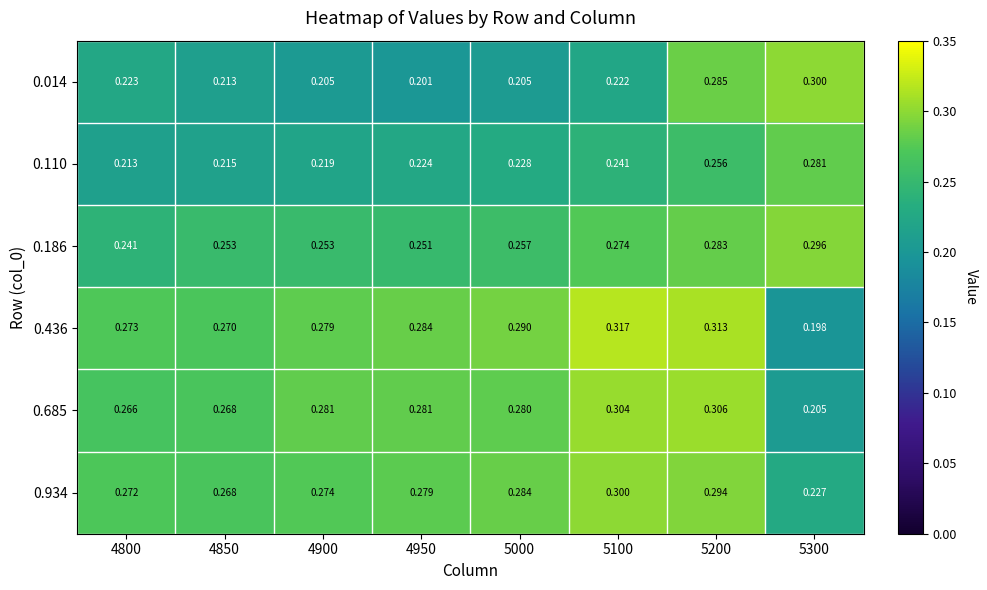

Is the value of 0.186 at 4900 greater than the value of 0.110 at 4950?

Yes